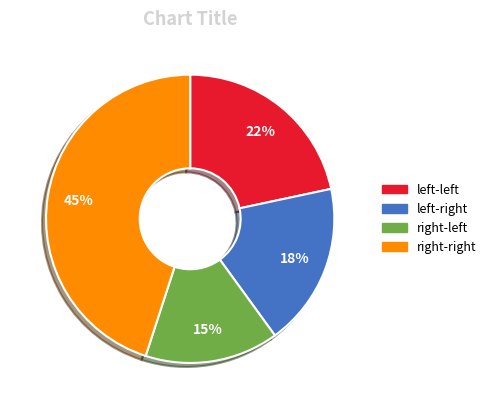

Does any single category account for the majority?

No